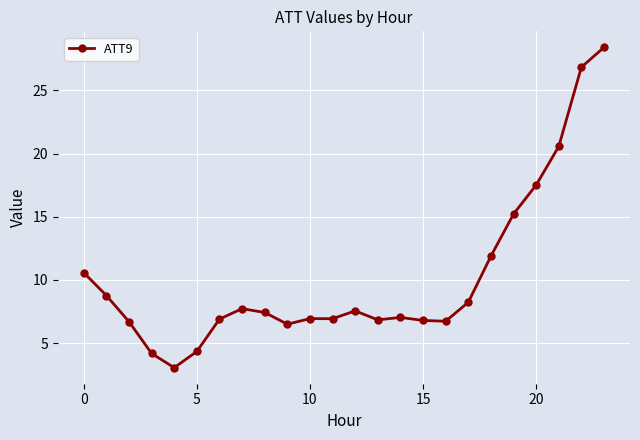

What is the maximum value shown in the chart?

28.4